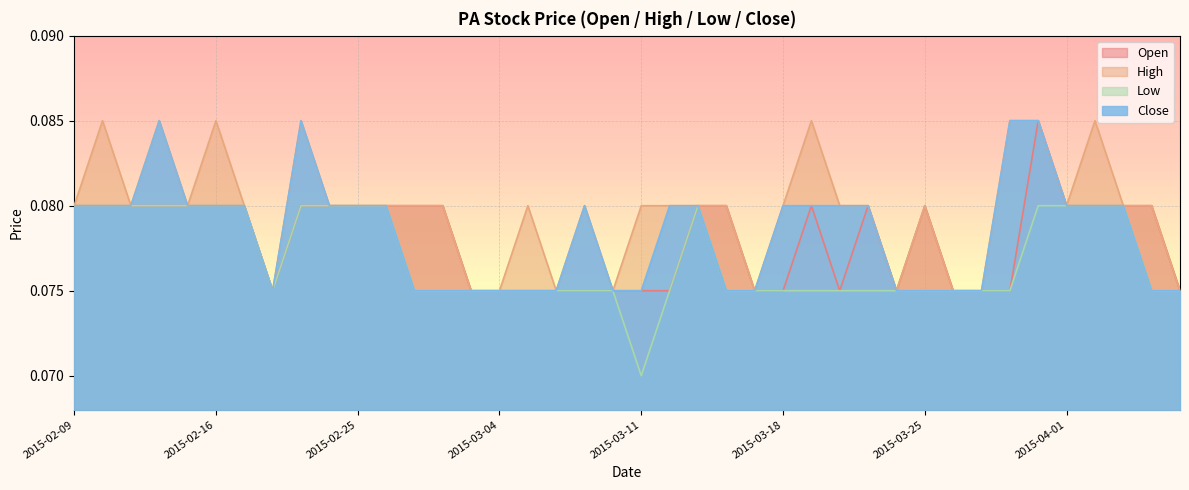

Which series has the widest spread of values?

open